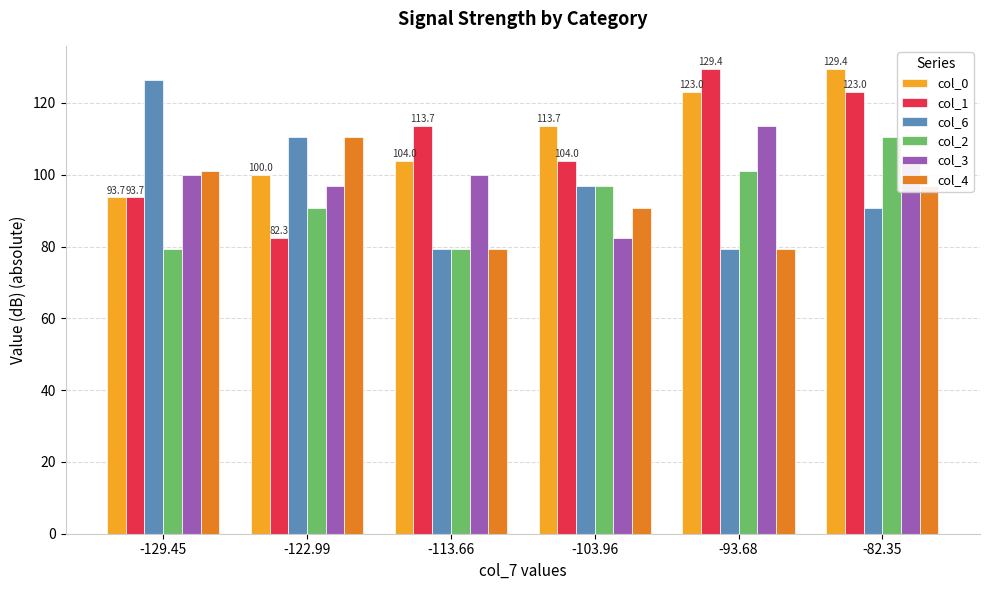

What are all the series names shown in the legend?

col_0, col_1, col_6, col_2, col_3, col_4